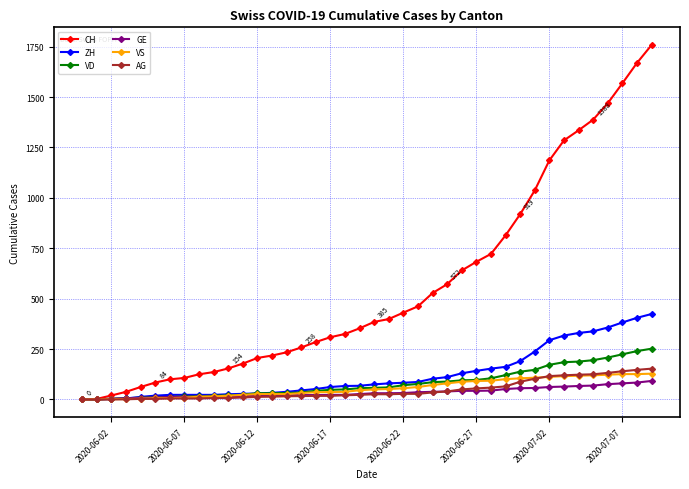

Which series has the largest total across all categories?

CH